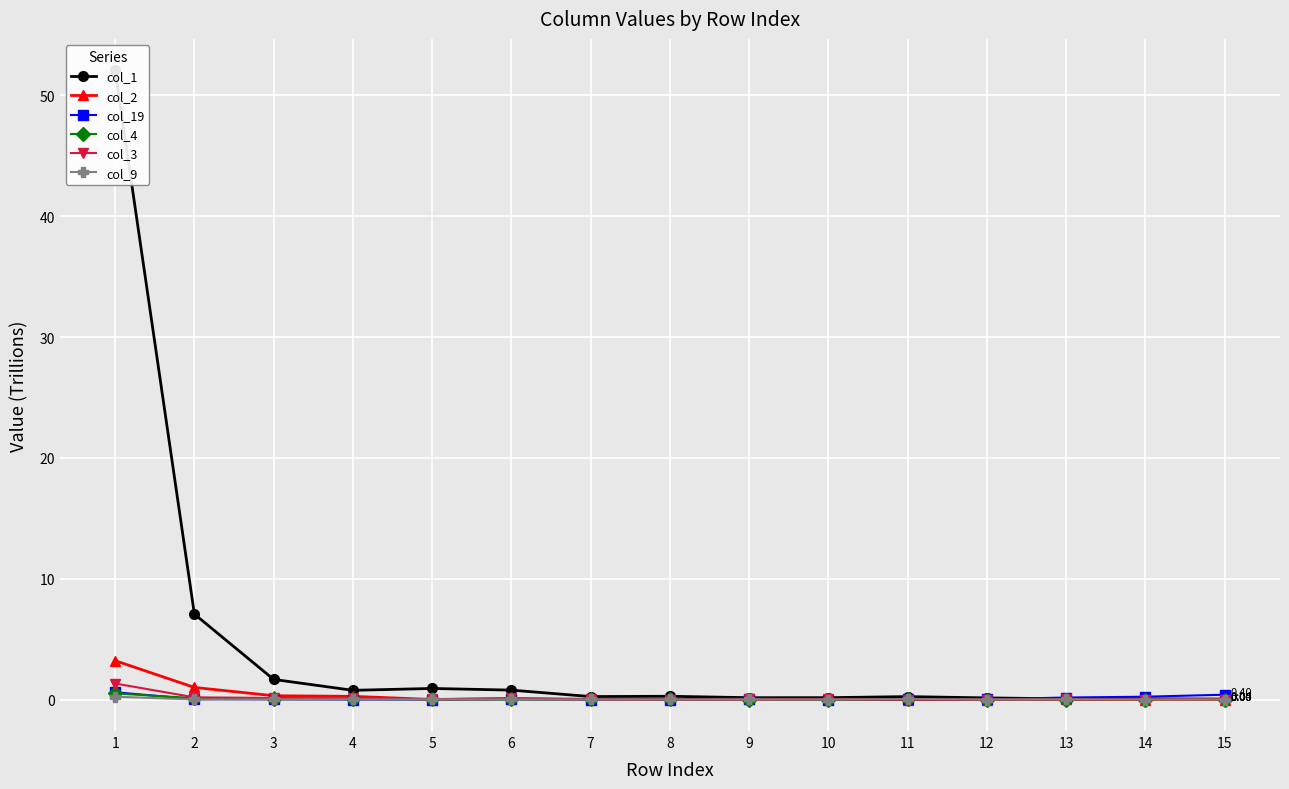

How many interior local valleys does the col_1 series have?

3